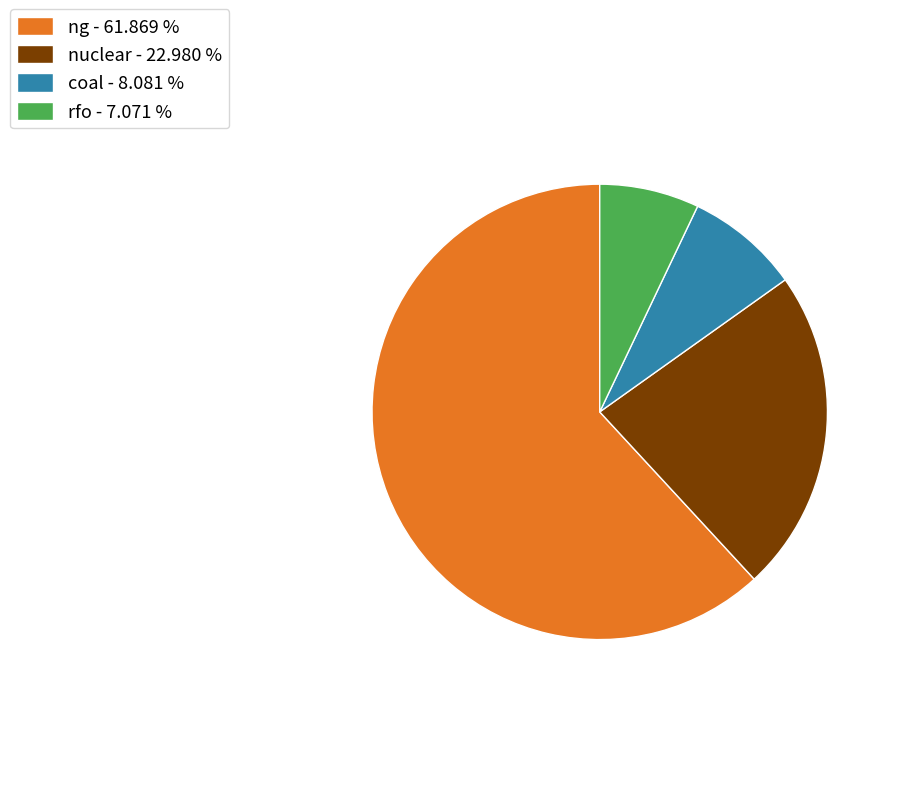

Which category has the smallest portion of the pie?

rfo